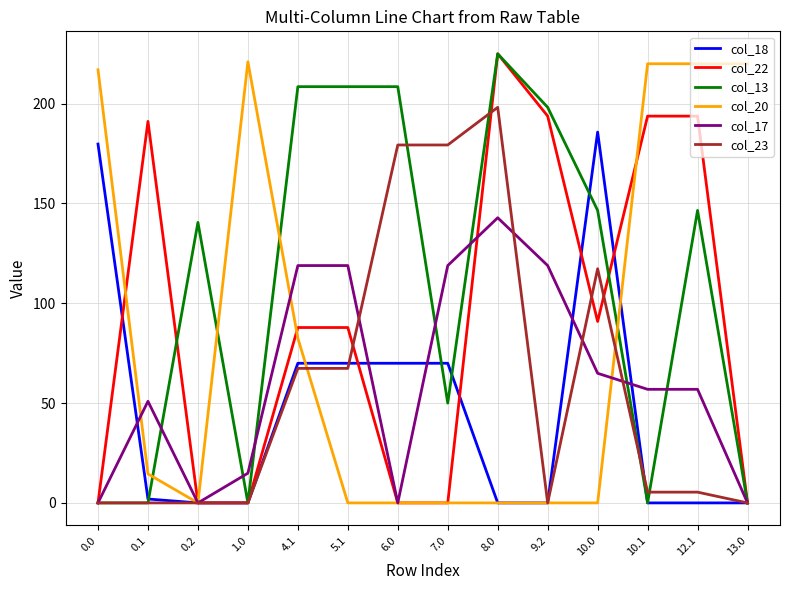

At which label is col_23 closest to 99?

10.0